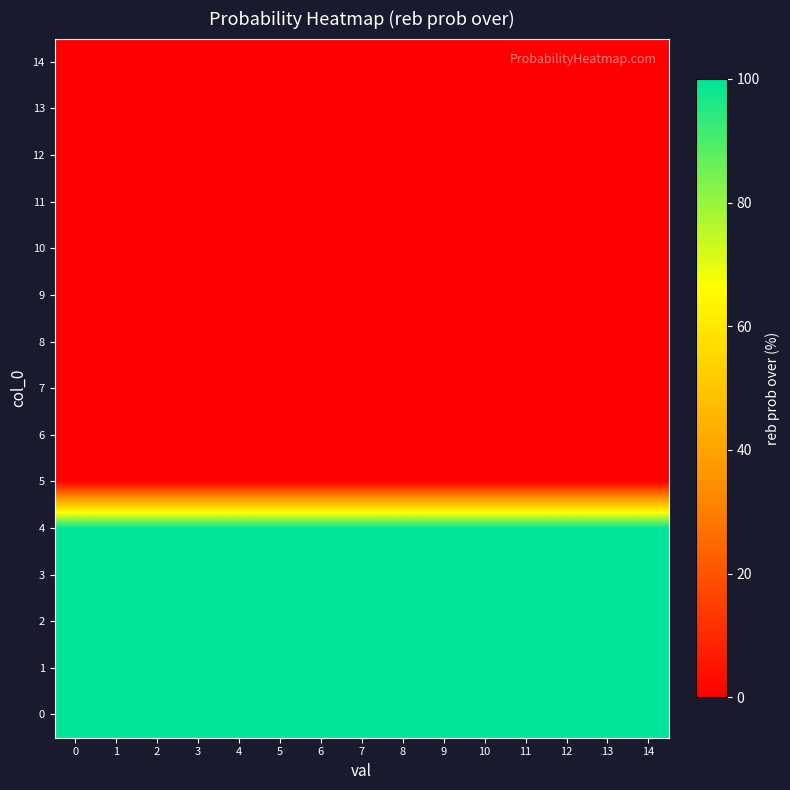

Rank the series by their maximum value, from highest to lowest.

0, 1, 2, 3, 4, 5, 6, 7, 8, 9, 10, 11, 12, 13, 14